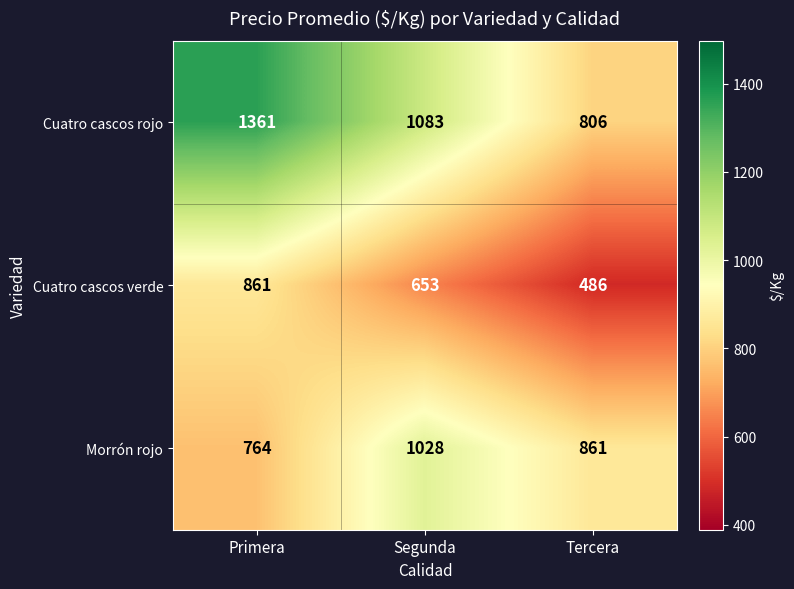

Which category has the lowest value in the Cuatro cascos rojo series?

Tercera